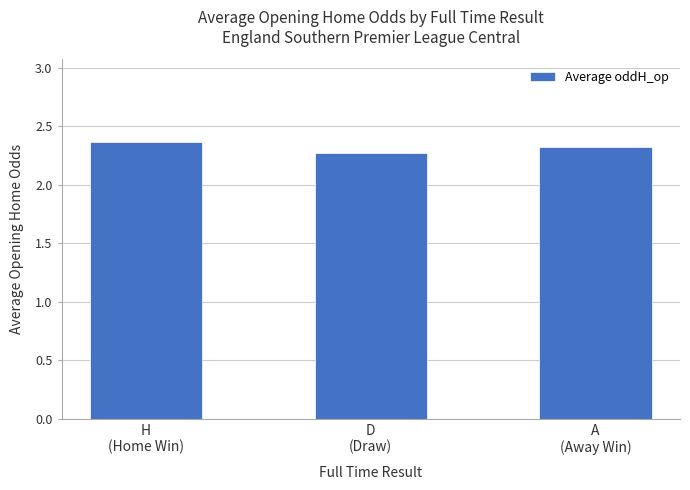

Is it true that the value at H
(Home Win) is 0.6?

False